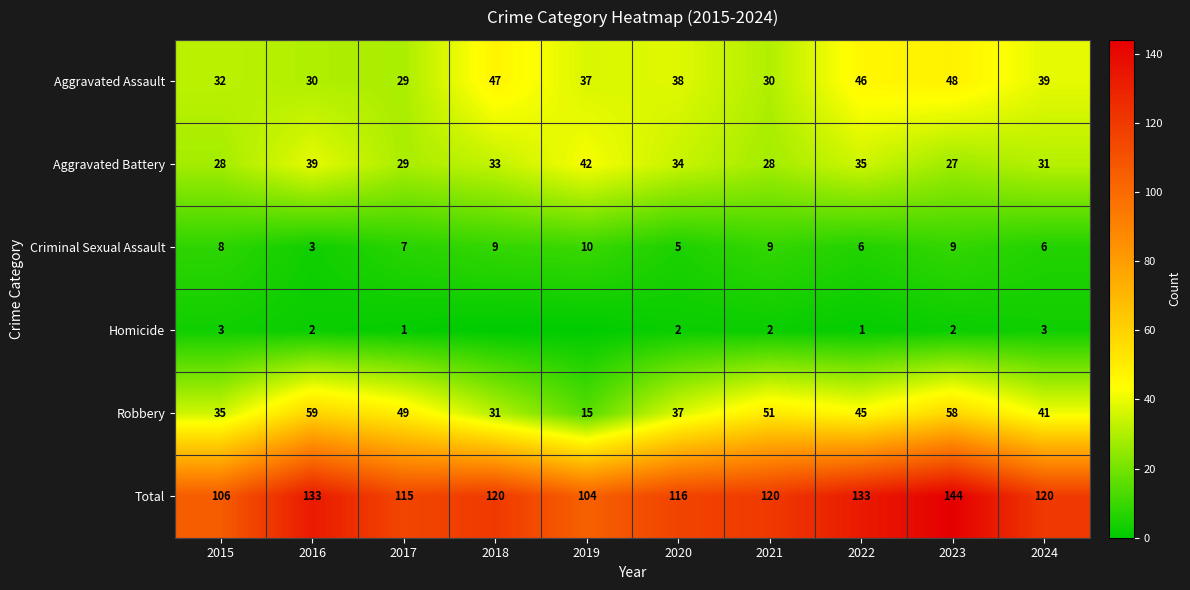

Where is Robbery nearest to the value 37?

2020